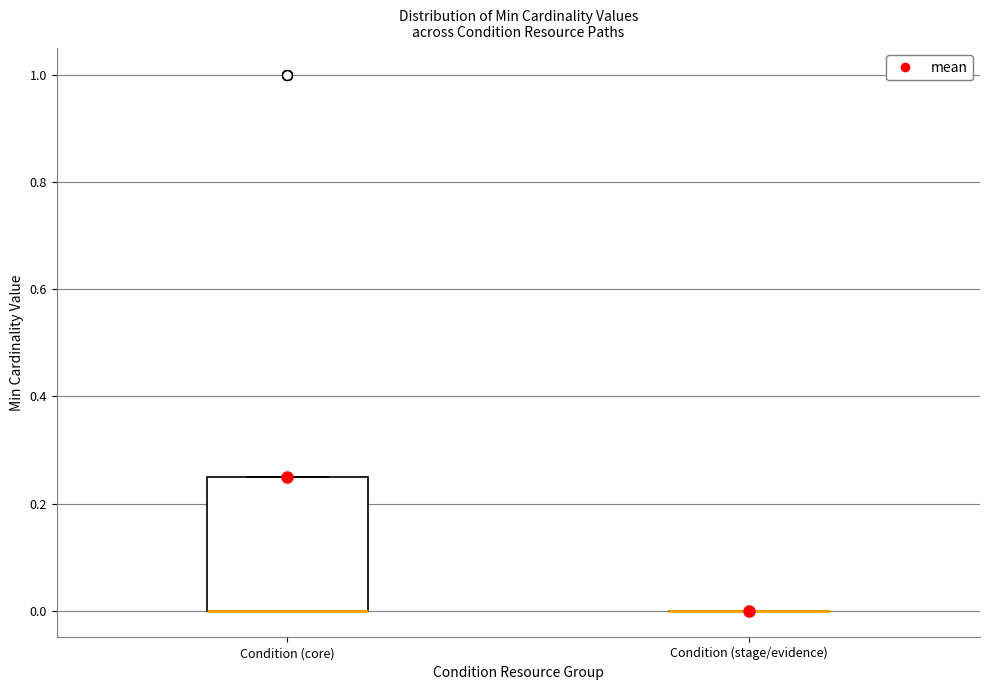

Where is the lower edge of the box for Condition (core) on the y-axis? The values are not printed on the chart, so give them approximately, as read against the axis.

0.00